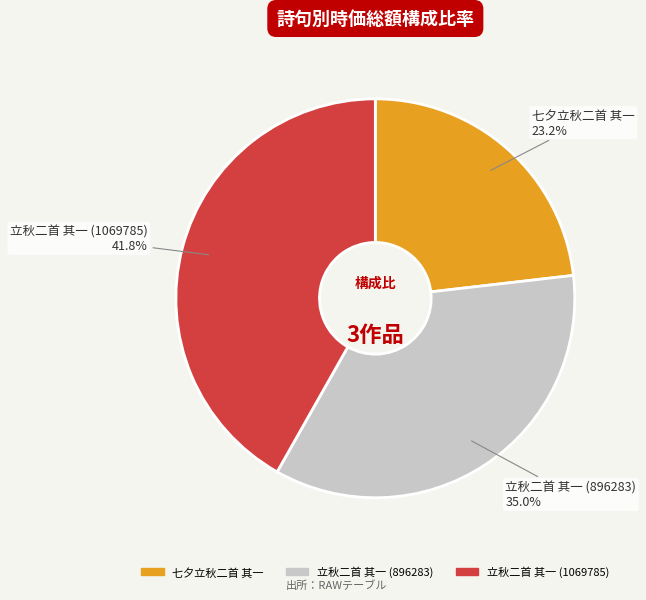

Between 七夕立秋二首 其一 and 立秋二首 其一 (1069785), which is larger?

立秋二首 其一 (1069785)